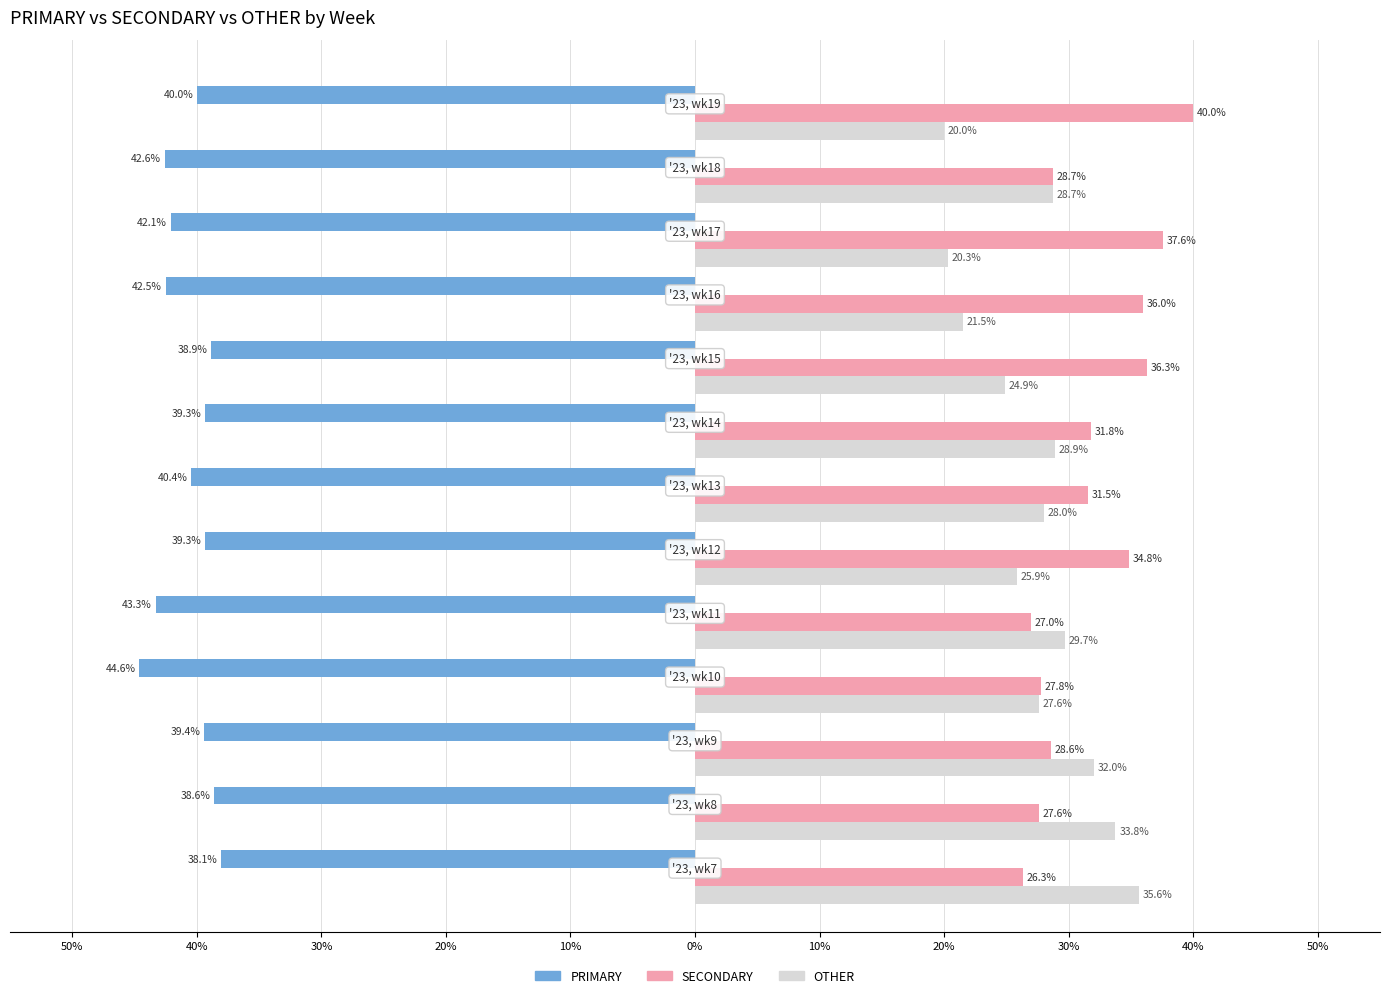

What are all the series names shown in the legend?

PRIMARY, SECONDARY, OTHER